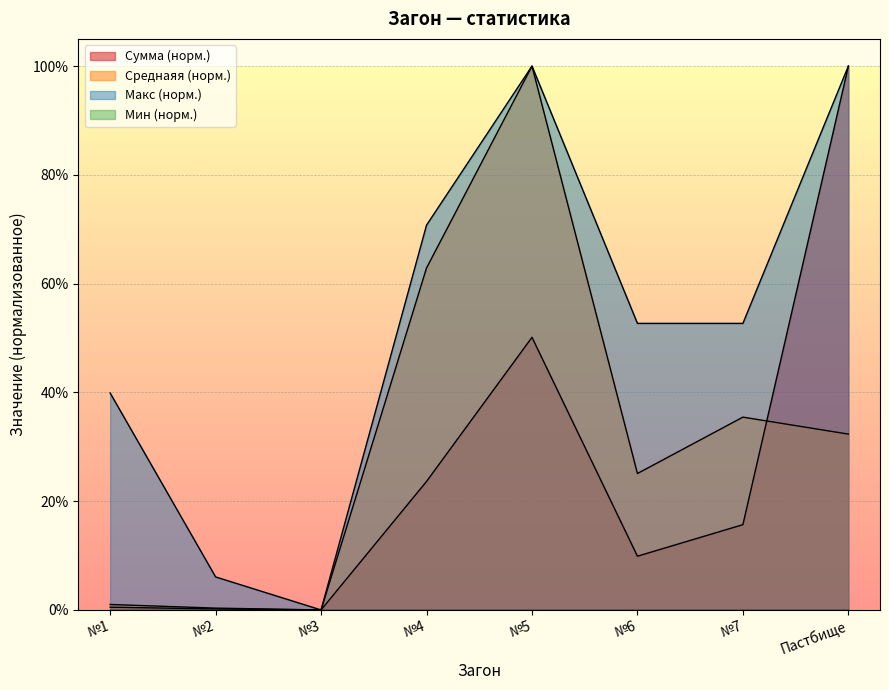

True or false: Сумма and Среднаяя intersect in this chart.

True